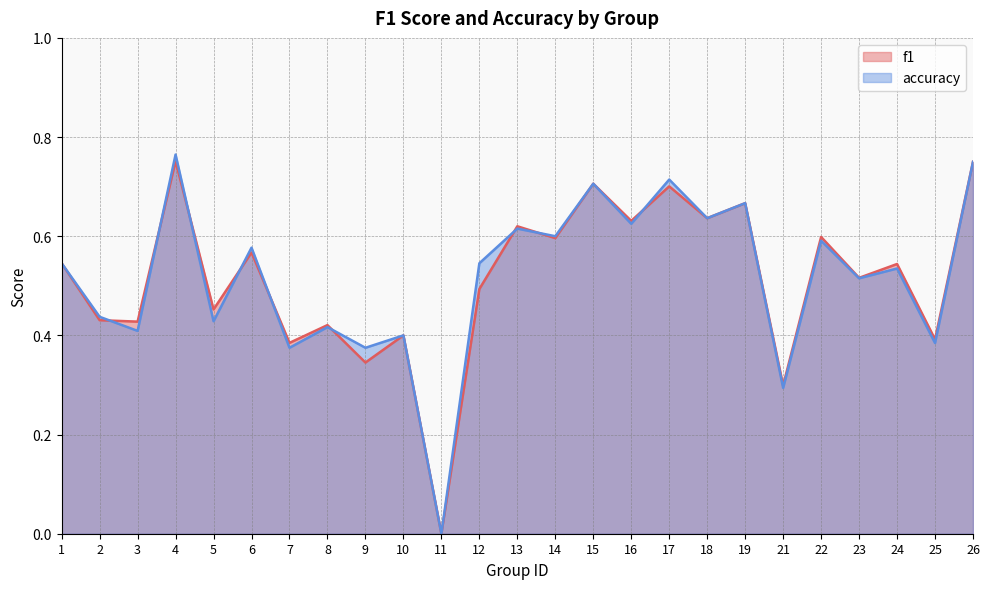

What is the value of the f1 point at the 7th from the left?

0.4